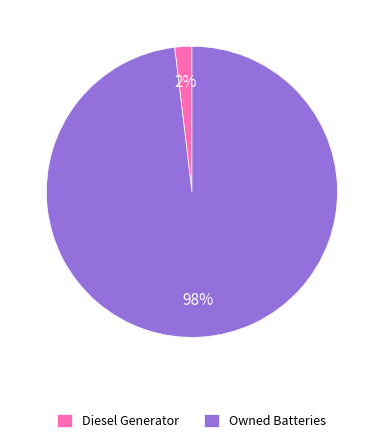

Do Owned Batteries and Diesel Generator together represent more than half of the pie?

Yes